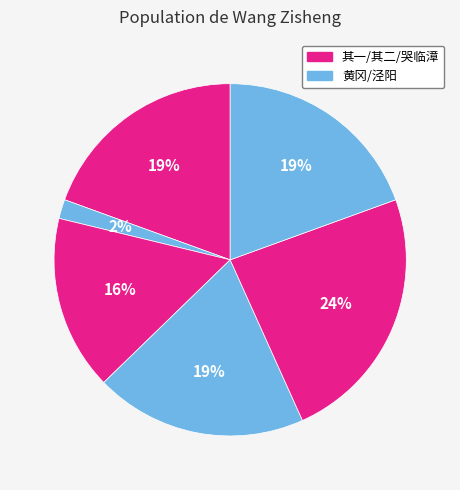

To the nearest percent, what is the average slice percentage?

17%